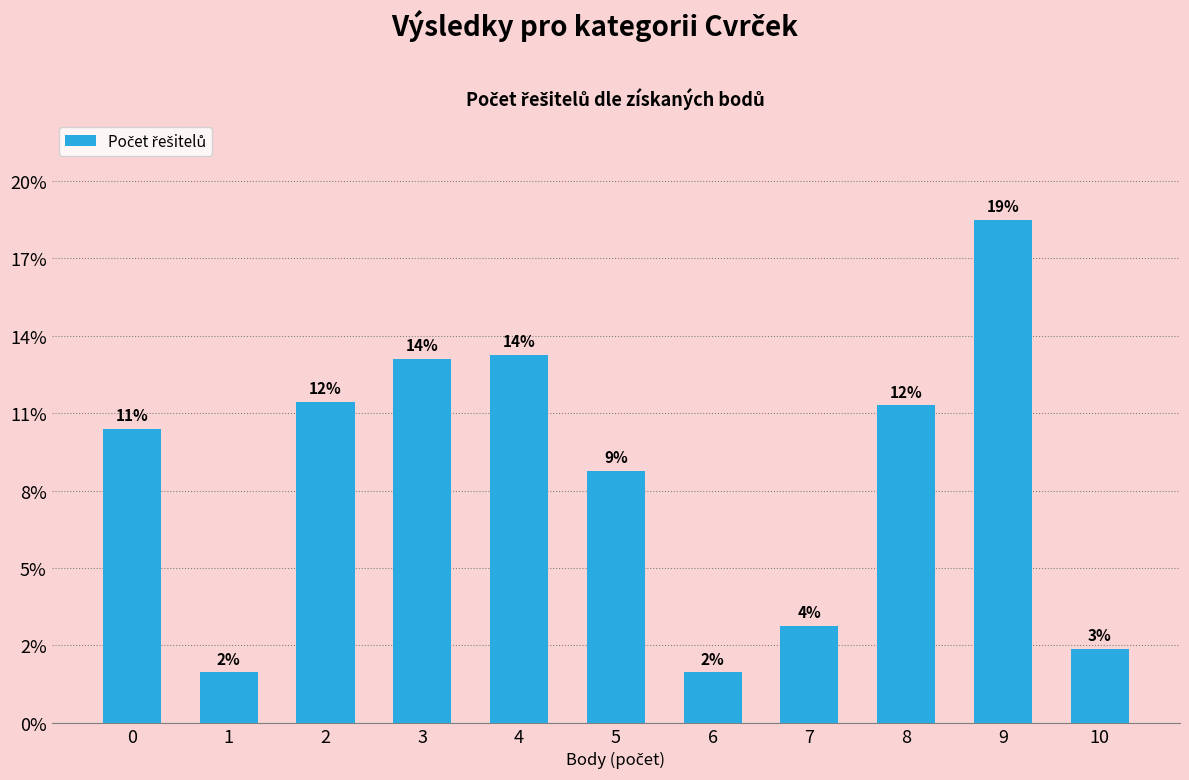

Which category has the highest value across all series?

9